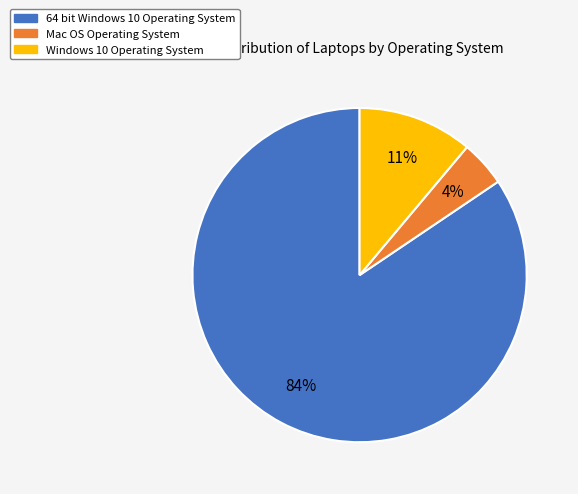

The Mac OS Operating System slice represents 4% of the pie. True or false?

True